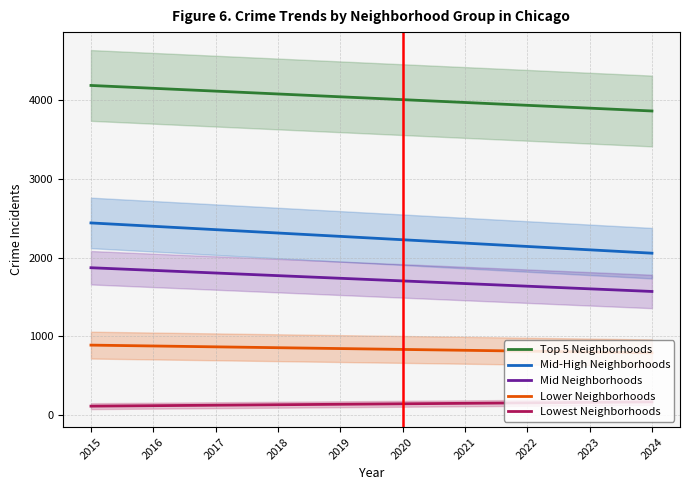

List the series in order of their peak value, highest first.

Top 5 Neighborhoods, Mid-High Neighborhoods, Mid Neighborhoods, Lower Neighborhoods, Lowest Neighborhoods